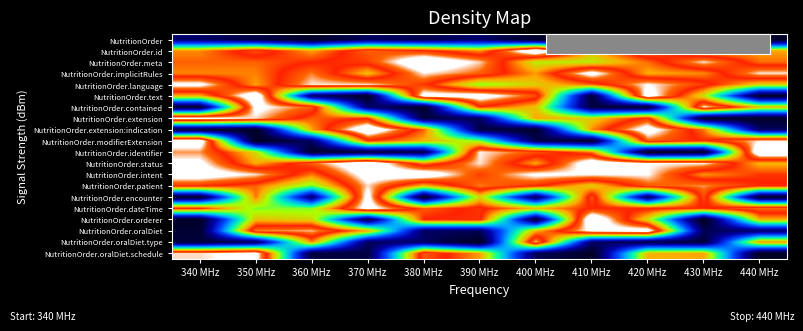

Reading left to right, transcribe all the data shown in this chart.

NutritionOrder: 340 MHz=0.1	350 MHz=0.1	360 MHz=0.0	370 MHz=0.1	380 MHz=0.1	390 MHz=0.1	400 MHz=0.0	410 MHz=0.0	420 MHz=0.1	430 MHz=0.0	440 MHz=0.0
NutritionOrder.id: 340 MHz=0.8	350 MHz=0.9	360 MHz=0.8	370 MHz=0.9	380 MHz=0.9	390 MHz=0.8	400 MHz=1.1	410 MHz=0.7	420 MHz=0.9	430 MHz=0.7	440 MHz=0.8
NutritionOrder.meta: 340 MHz=0.8	350 MHz=0.8	360 MHz=0.8	370 MHz=0.9	380 MHz=1.1	390 MHz=1.0	400 MHz=0.7	410 MHz=0.7	420 MHz=0.8	430 MHz=1.0	440 MHz=0.8
NutritionOrder.implicitRules: 340 MHz=0.8	350 MHz=0.8	360 MHz=0.9	370 MHz=0.7	380 MHz=1.0	390 MHz=0.9	400 MHz=0.8	410 MHz=1.0	420 MHz=0.7	430 MHz=0.8	440 MHz=1.0
NutritionOrder.language: 340 MHz=1.0	350 MHz=0.8	360 MHz=1.0	370 MHz=1.0	380 MHz=0.9	390 MHz=0.6	400 MHz=0.7	410 MHz=0.8	420 MHz=1.0	430 MHz=0.9	440 MHz=0.7
NutritionOrder.text: 340 MHz=0.7	350 MHz=1.1	360 MHz=0.1	370 MHz=0.0	380 MHz=1.0	390 MHz=1.1	400 MHz=0.9	410 MHz=0.1	420 MHz=1.1	430 MHz=0.7	440 MHz=0.0
NutritionOrder.contained: 340 MHz=0.1	350 MHz=1.0	360 MHz=0.9	370 MHz=0.1	380 MHz=0.0	390 MHz=0.8	400 MHz=0.7	410 MHz=0.1	420 MHz=0.0	430 MHz=1.0	440 MHz=0.7
NutritionOrder.extension: 340 MHz=1.0	350 MHz=1.0	360 MHz=0.8	370 MHz=0.8	380 MHz=0.1	390 MHz=0.1	400 MHz=0.8	410 MHz=0.7	420 MHz=0.9	430 MHz=0.0	440 MHz=0.0
NutritionOrder.extension:indication: 340 MHz=0.1	350 MHz=0.0	360 MHz=0.8	370 MHz=1.1	380 MHz=0.8	390 MHz=0.1	400 MHz=0.0	410 MHz=0.8	420 MHz=1.1	430 MHz=0.8	440 MHz=0.1
NutritionOrder.modifierExtension: 340 MHz=1.1	350 MHz=0.0	360 MHz=0.1	370 MHz=0.8	380 MHz=0.7	390 MHz=0.6	400 MHz=0.1	410 MHz=0.0	420 MHz=0.9	430 MHz=0.8	440 MHz=1.0
NutritionOrder.identifier: 340 MHz=0.9	350 MHz=0.7	360 MHz=0.0	370 MHz=0.1	380 MHz=0.1	390 MHz=1.0	400 MHz=0.9	410 MHz=0.8	420 MHz=0.0	430 MHz=0.0	440 MHz=1.1
NutritionOrder.status: 340 MHz=1.0	350 MHz=0.7	360 MHz=0.9	370 MHz=1.1	380 MHz=0.8	390 MHz=1.0	400 MHz=0.8	410 MHz=1.1	420 MHz=1.0	430 MHz=1.0	440 MHz=0.7
NutritionOrder.intent: 340 MHz=1.1	350 MHz=1.0	360 MHz=0.8	370 MHz=1.0	380 MHz=1.1	390 MHz=0.9	400 MHz=1.0	410 MHz=1.0	420 MHz=1.0	430 MHz=0.8	440 MHz=0.8
NutritionOrder.patient: 340 MHz=0.9	350 MHz=0.8	360 MHz=0.6	370 MHz=1.0	380 MHz=0.7	390 MHz=0.9	400 MHz=0.9	410 MHz=0.7	420 MHz=0.9	430 MHz=0.9	440 MHz=0.9
NutritionOrder.encounter: 340 MHz=0.0	350 MHz=0.8	360 MHz=0.1	370 MHz=1.0	380 MHz=0.0	390 MHz=0.7	400 MHz=0.1	410 MHz=0.9	420 MHz=0.1	430 MHz=0.9	440 MHz=0.0
NutritionOrder.dateTime: 340 MHz=0.9	350 MHz=0.6	360 MHz=0.6	370 MHz=1.0	380 MHz=0.8	390 MHz=0.9	400 MHz=0.7	410 MHz=0.9	420 MHz=0.9	430 MHz=0.8	440 MHz=0.9
NutritionOrder.orderer: 340 MHz=0.0	350 MHz=0.7	360 MHz=0.7	370 MHz=0.1	380 MHz=0.9	390 MHz=0.9	400 MHz=0.1	410 MHz=1.1	420 MHz=0.7	430 MHz=0.0	440 MHz=0.7
NutritionOrder.oralDiet: 340 MHz=0.0	350 MHz=0.9	360 MHz=1.0	370 MHz=0.8	380 MHz=0.1	390 MHz=0.1	400 MHz=0.7	410 MHz=1.0	420 MHz=1.1	430 MHz=0.1	440 MHz=0.1
NutritionOrder.oralDiet.type: 340 MHz=0.1	350 MHz=0.1	360 MHz=0.8	370 MHz=0.1	380 MHz=0.1	390 MHz=0.0	400 MHz=1.0	410 MHz=0.1	420 MHz=0.1	430 MHz=0.1	440 MHz=0.8
NutritionOrder.oralDiet.schedule: 340 MHz=1.0	350 MHz=1.0	360 MHz=0.1	370 MHz=0.1	380 MHz=0.9	390 MHz=0.8	400 MHz=0.1	410 MHz=0.0	420 MHz=0.7	430 MHz=0.8	440 MHz=0.0